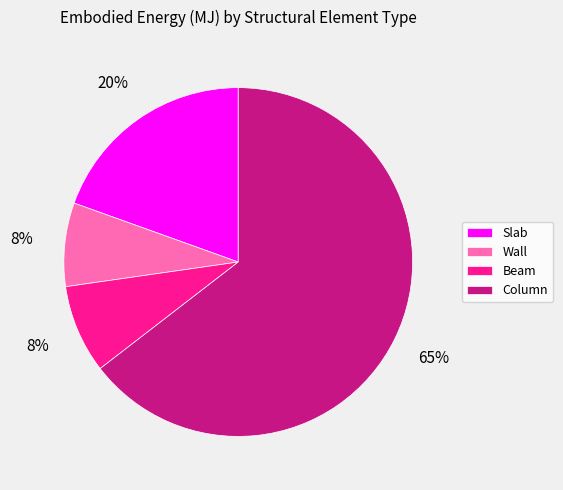

Which category has the biggest portion of the pie?

Column